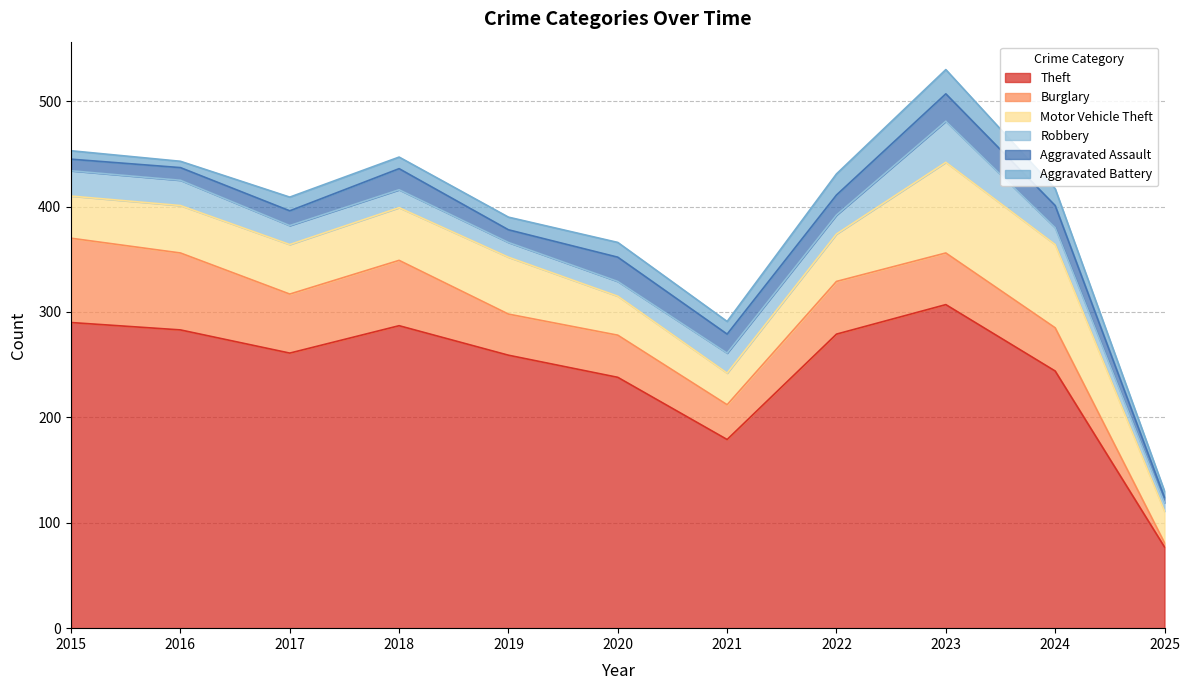

What are all the series names shown in the legend?

Theft, Burglary, Motor Vehicle Theft, Robbery, Aggravated Assault, Aggravated Battery